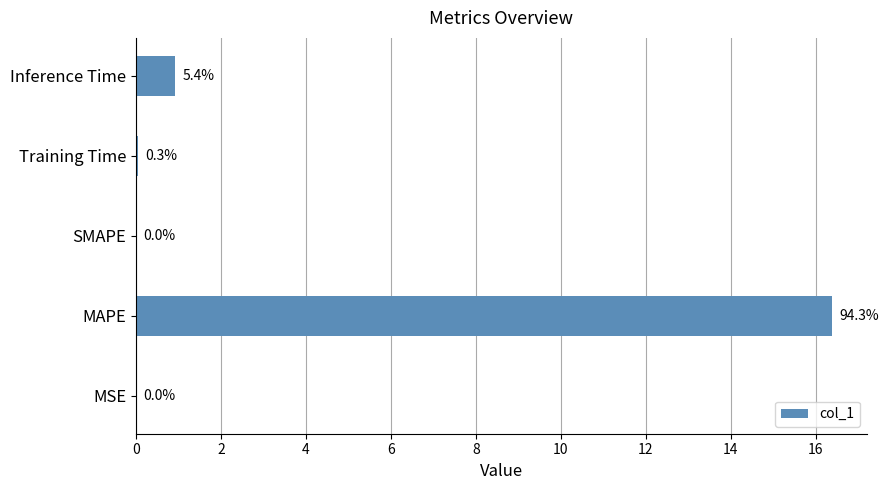

What is the maximum value shown in the chart?

16.4